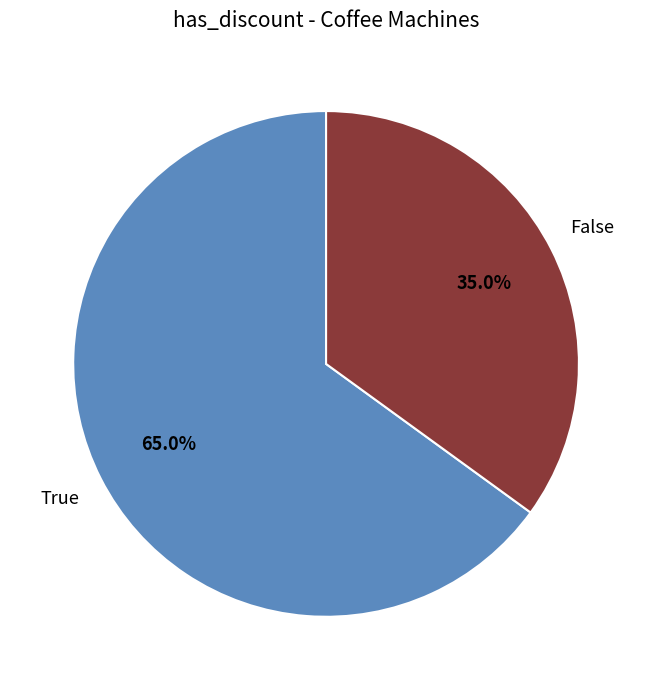

To the nearest percent, what is the average slice percentage?

50%